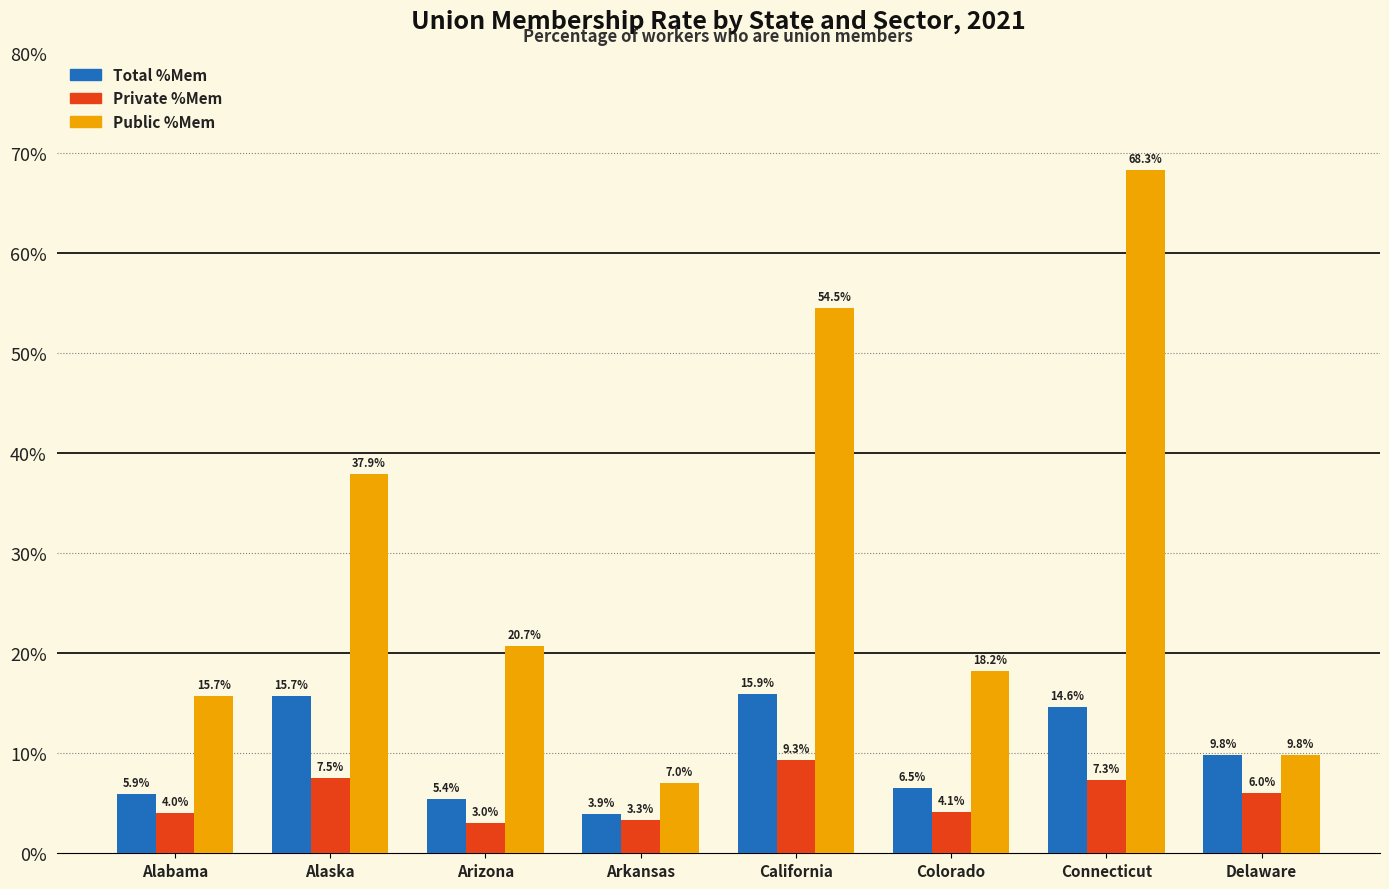

What is the difference between the second highest and minimum values in the Private %Mem series?

4.5